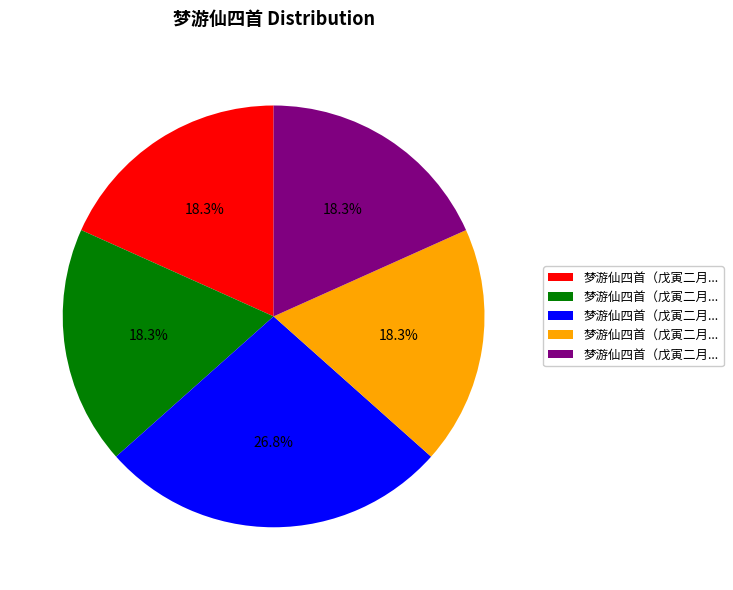

Is there any slice that represents more than half of the pie?

No